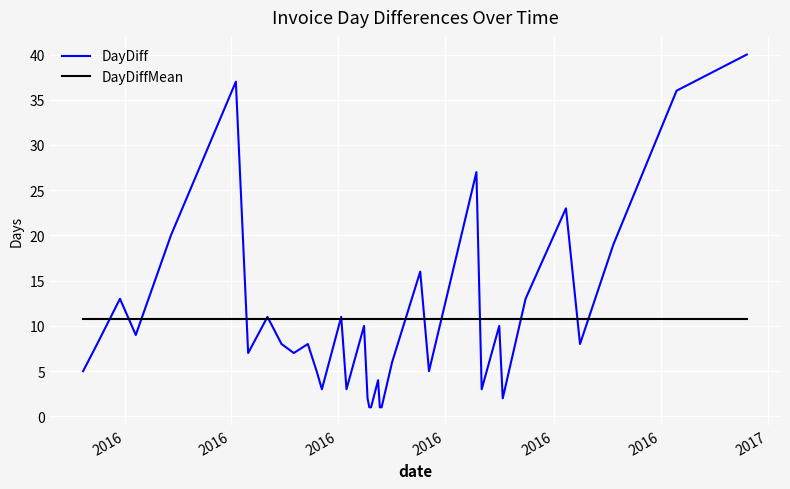

Which series has the largest range (max minus min)?

DayDiff